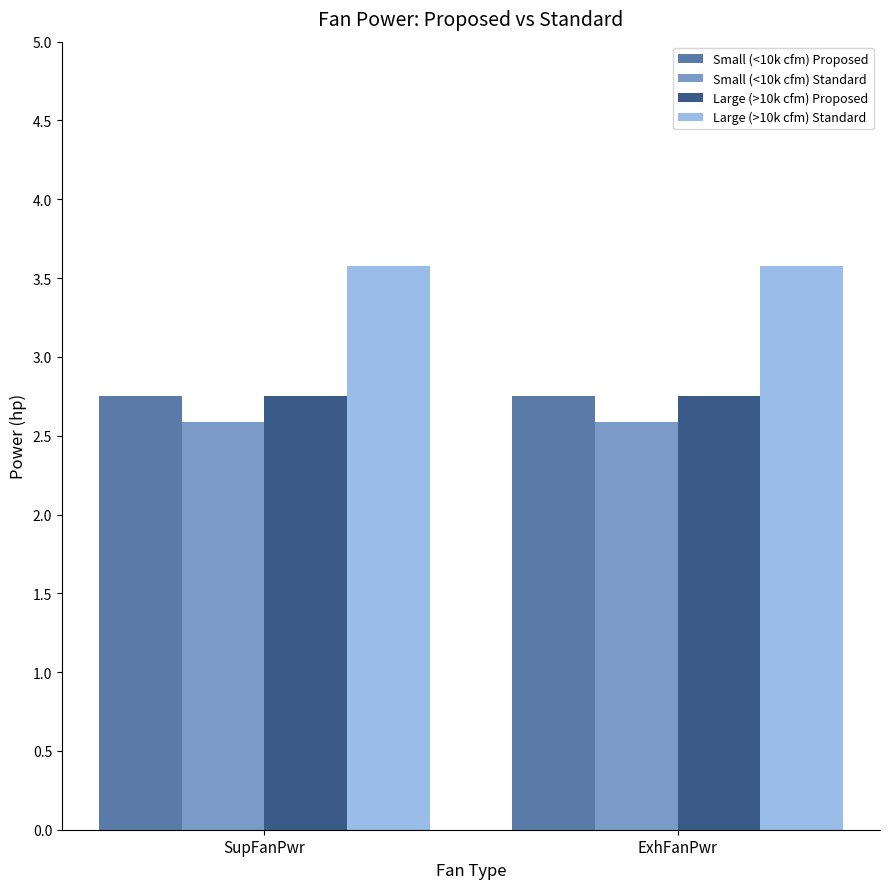

What is the total value across all series at SupFanPwr?

11.7